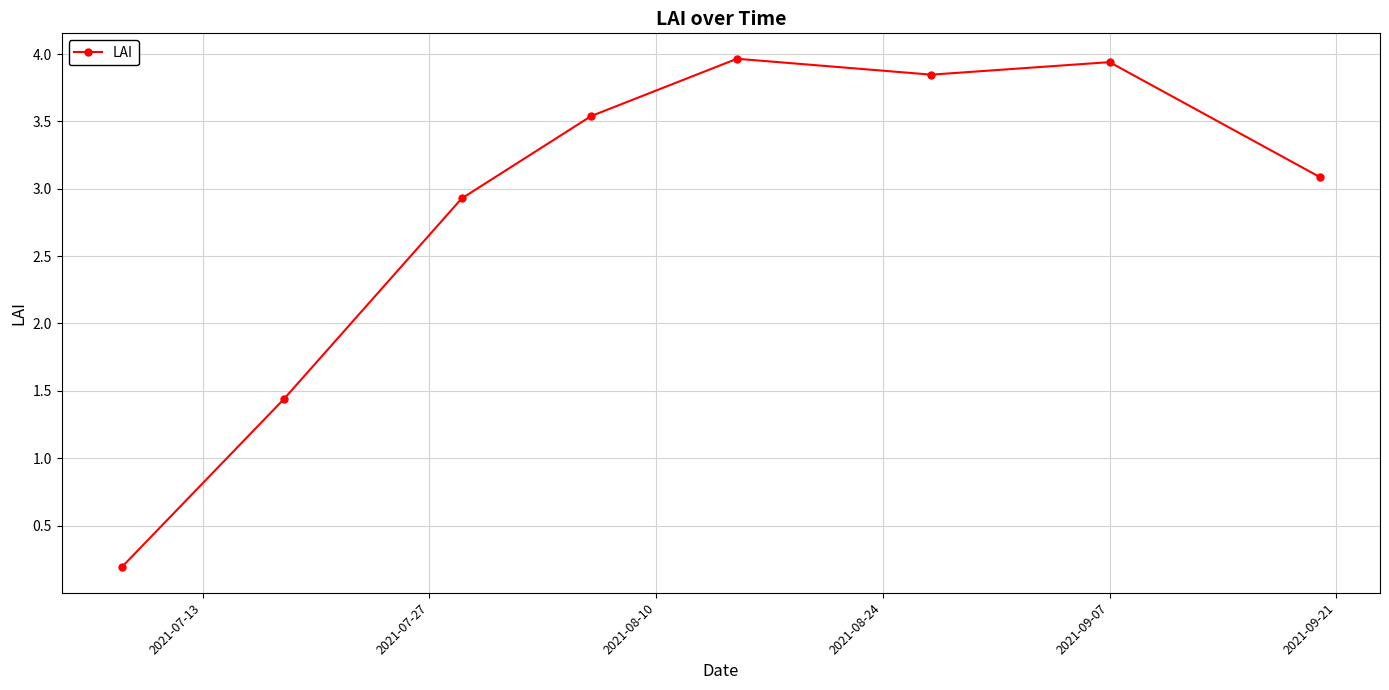

What is the average value?

2.9